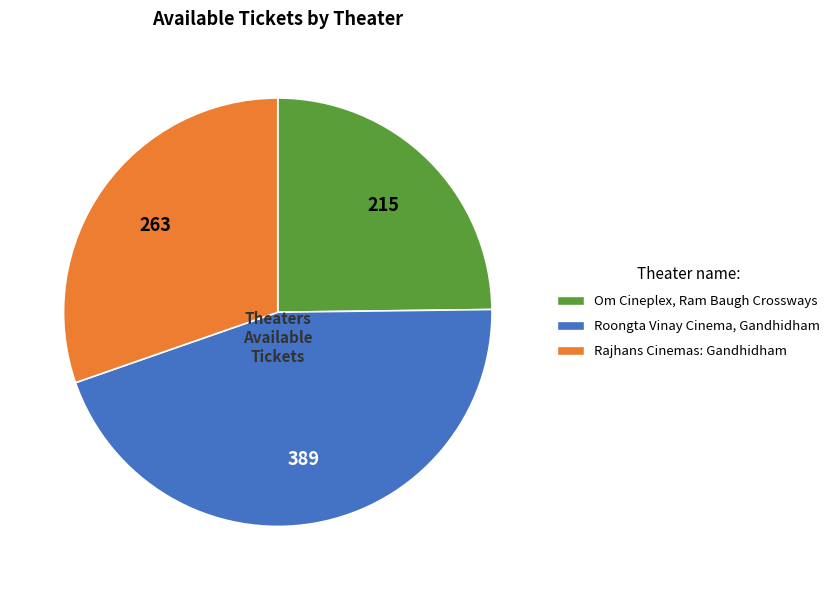

Is there any slice that represents more than half of the pie?

No